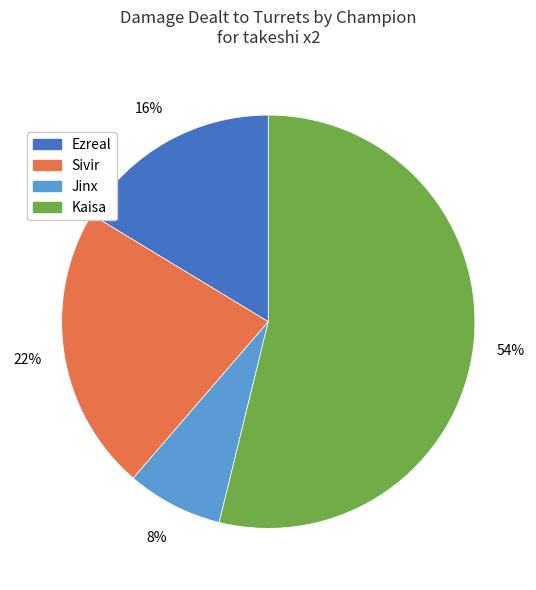

Do Kaisa and Sivir together represent more than half of the pie?

Yes